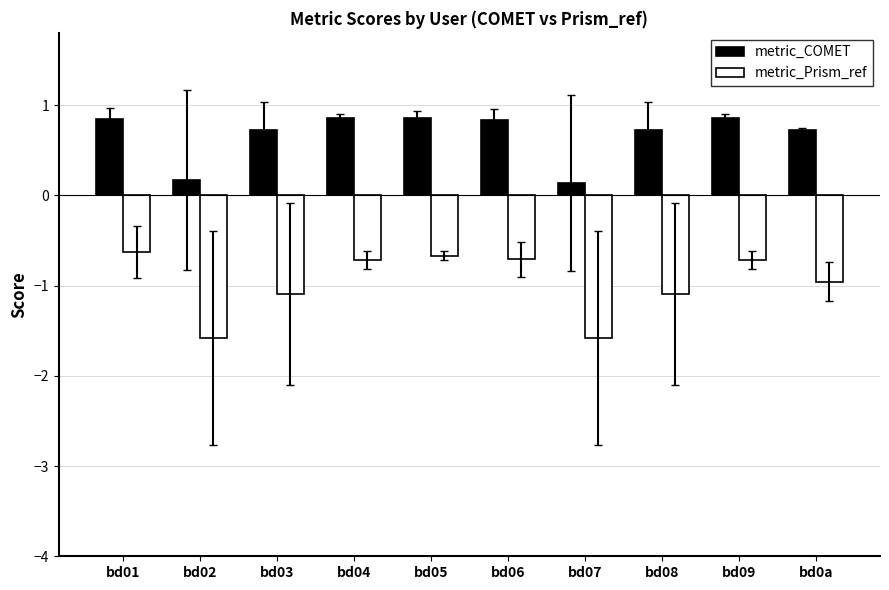

What are all the series names shown in the legend?

metric_COMET, metric_Prism_ref